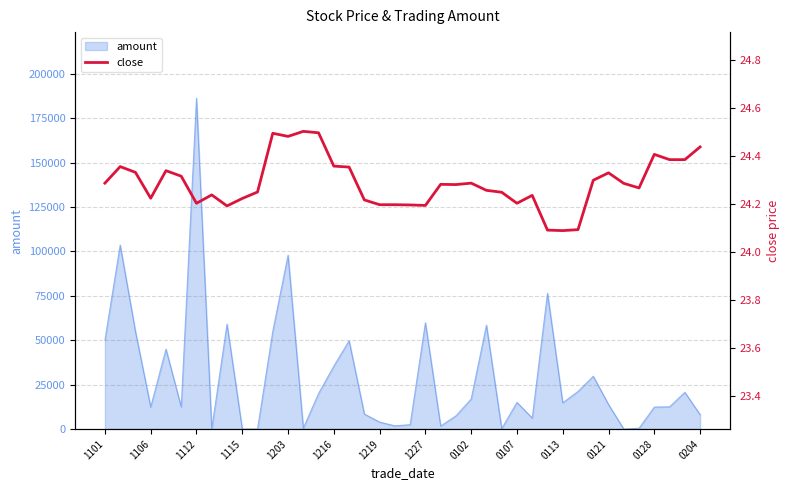

Which has a higher value, 1219 or 1101?

1101